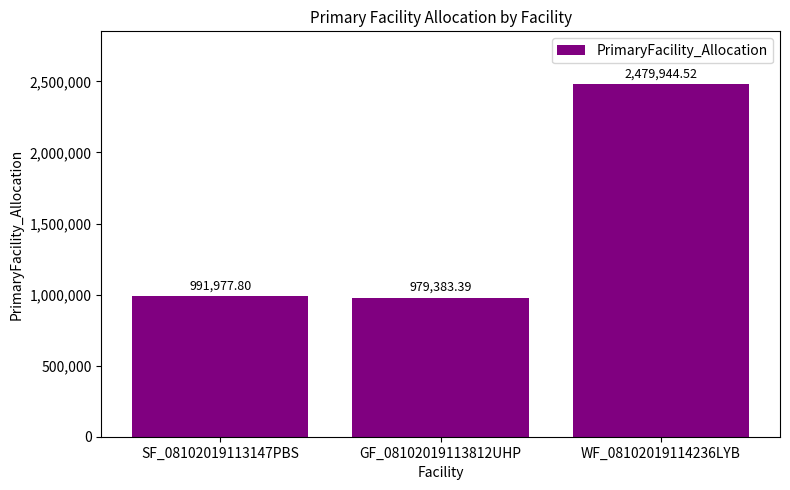

Count the number of categories in the chart.

3